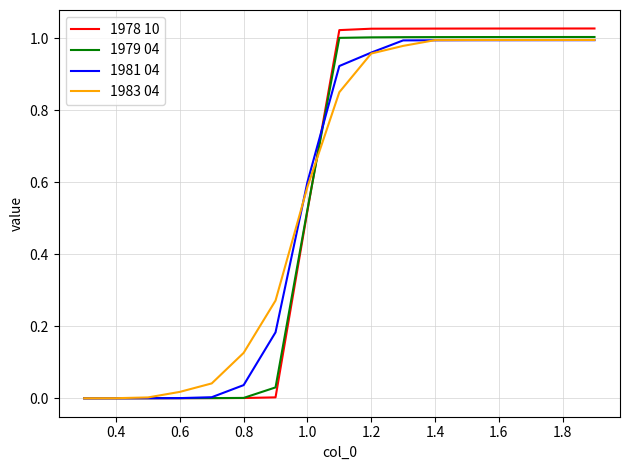

Which series has the largest range (max minus min)?

1978 10